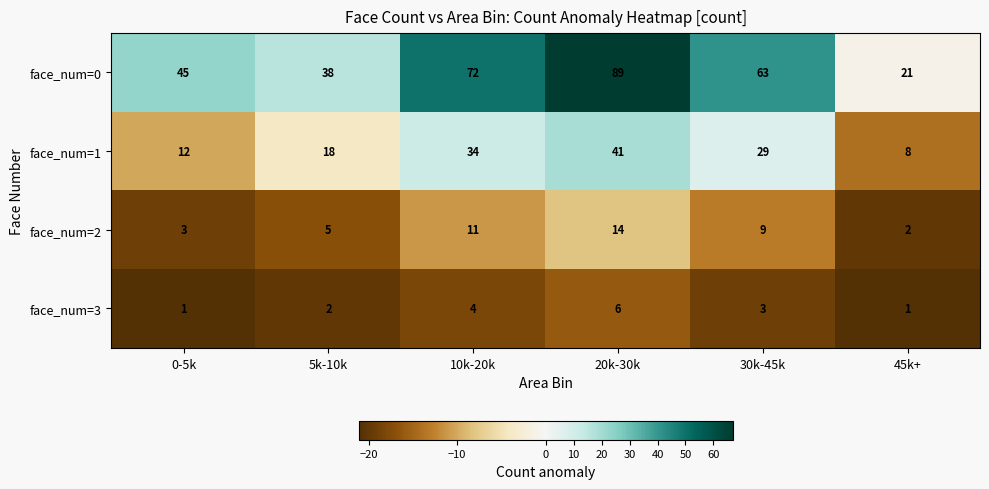

At which category does the chart reach its peak across all series?

20k-30k